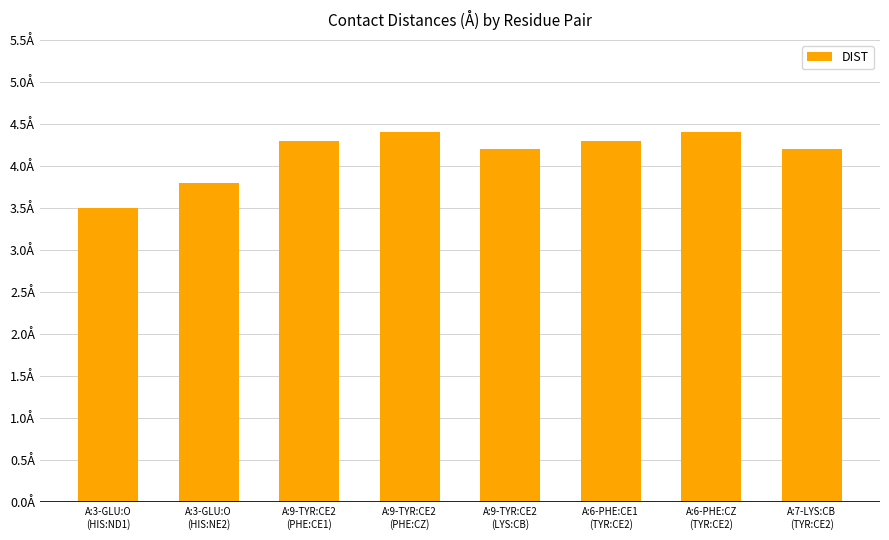

Are the bars horizontal?

No